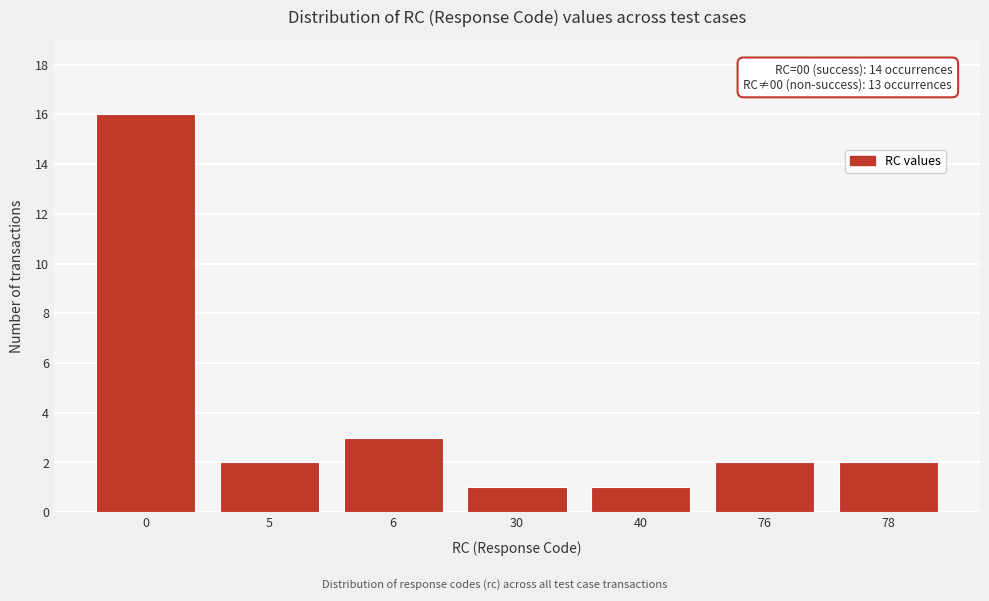

Reading left to right, list all the values displayed in this chart.

0=16	5=2	6=3	30=1	40=1	76=2	78=2